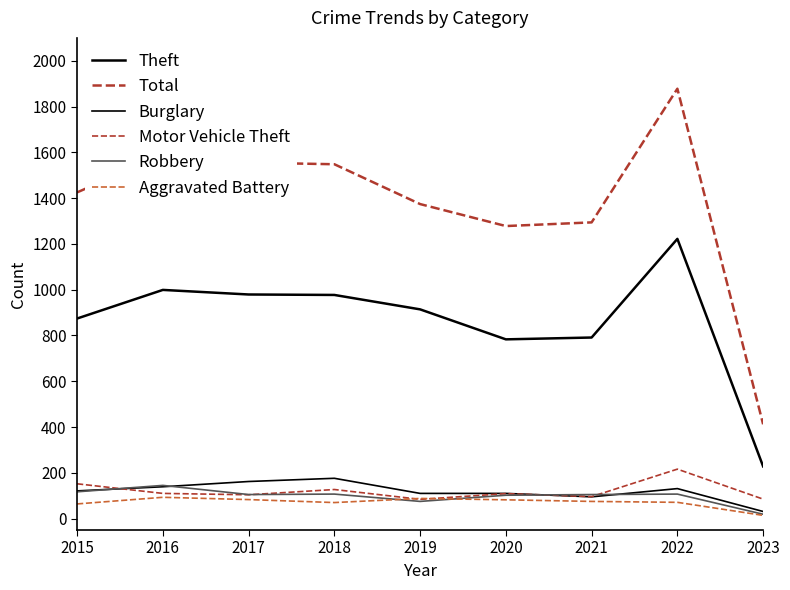

How many lines are shown in the chart?

6